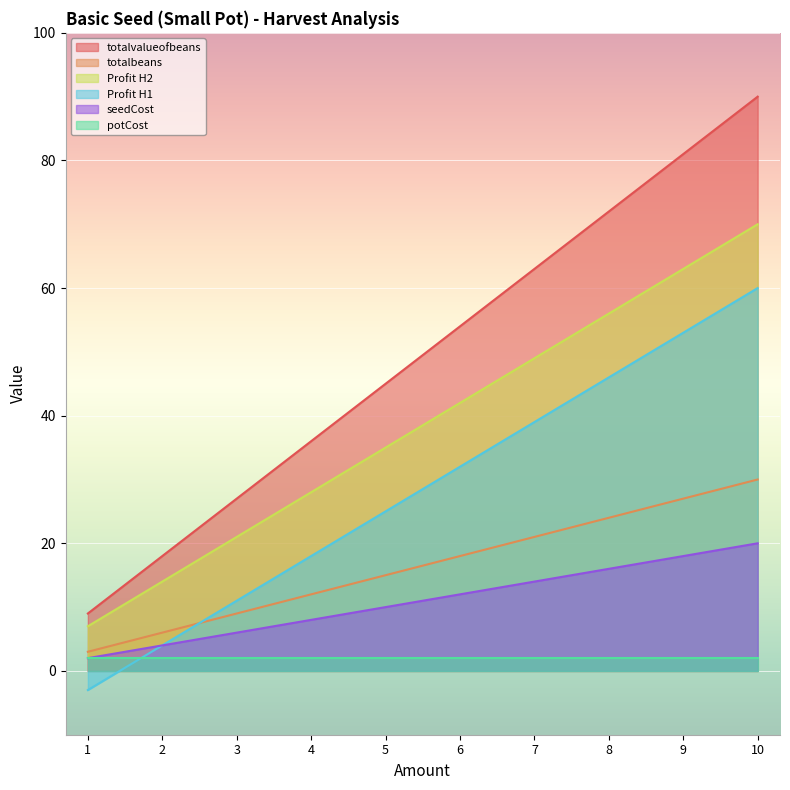

True or false: seedCost and totalvalueofbeans cross at least once.

False